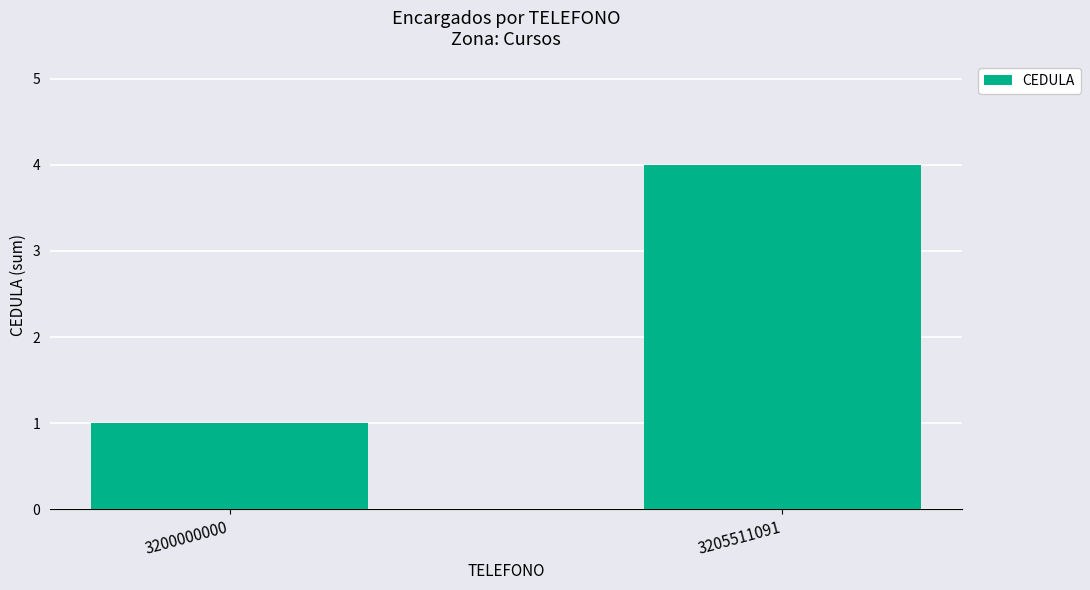

Reading left to right, list all the values displayed in this chart.

3200000000=1	3205511091=4